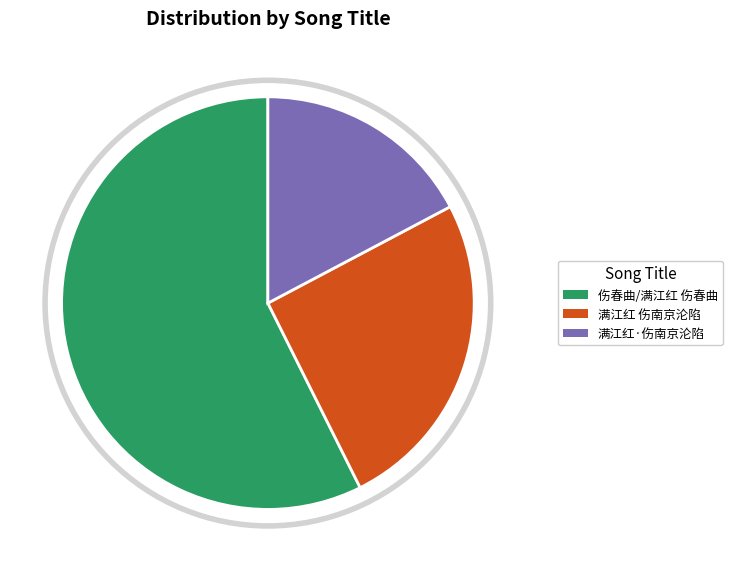

Approximately how many times larger is the value at 伤春曲/满江红 伤春曲 compared to 满江红·伤南京沦陷?

3.3